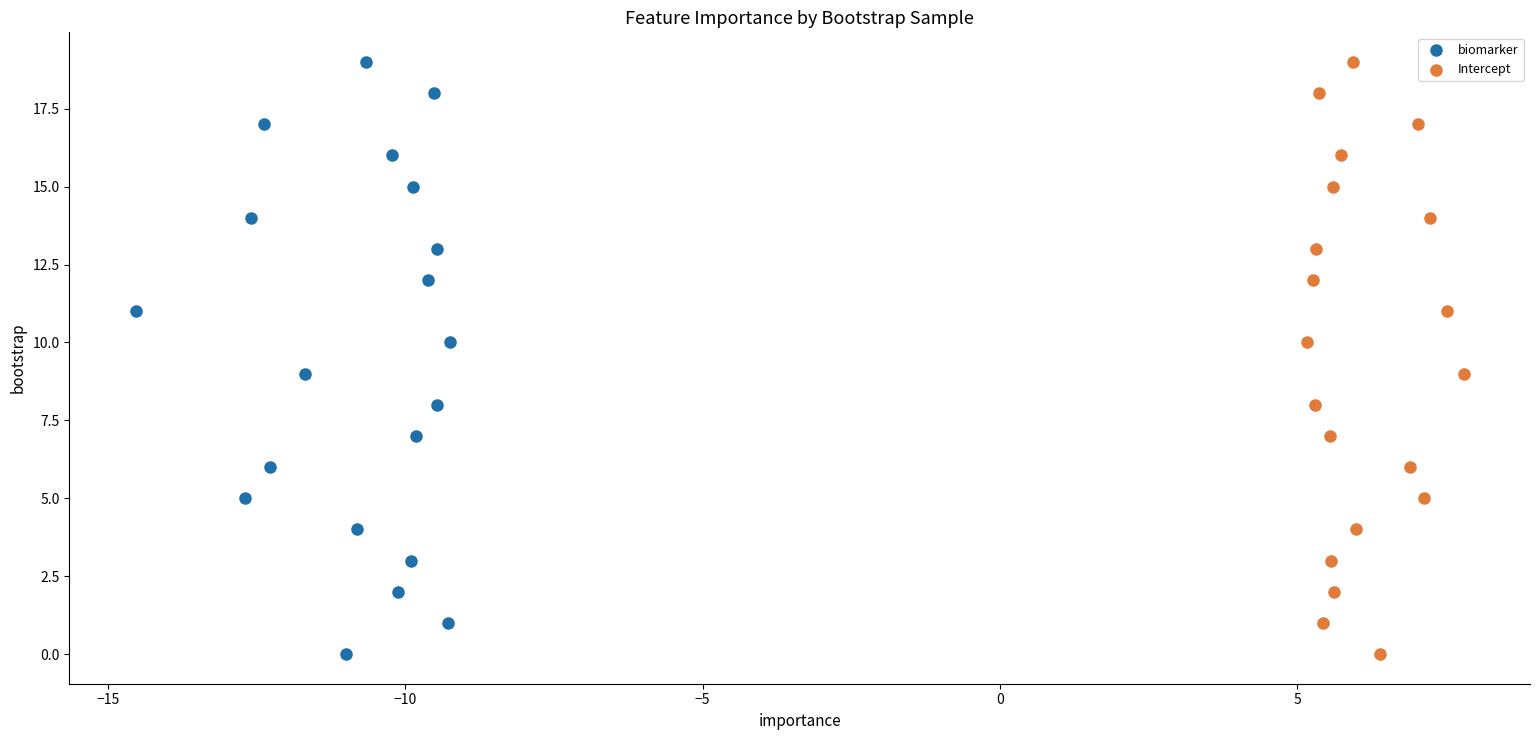

What are all the series names shown in the legend?

biomarker, Intercept